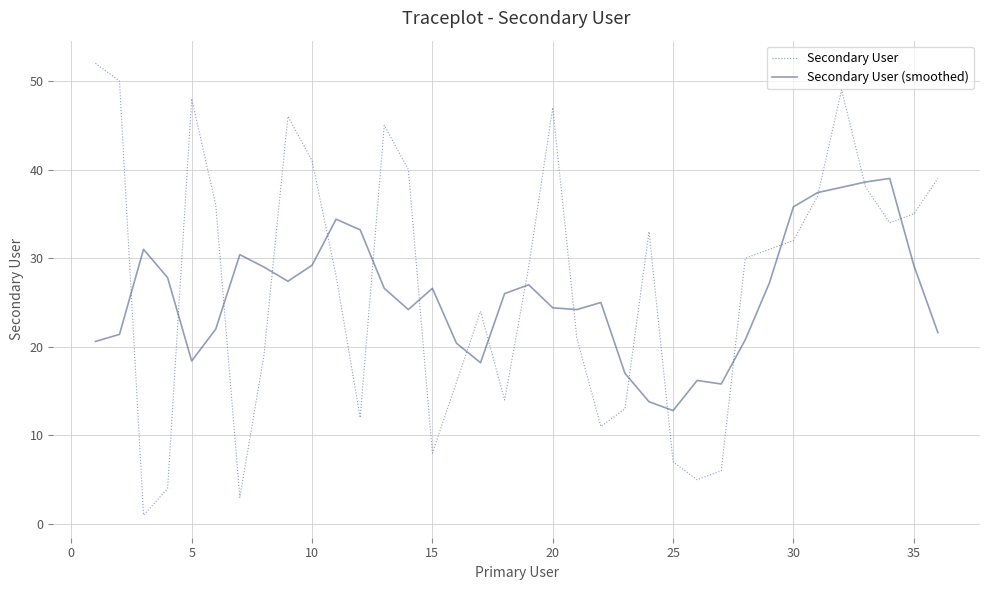

Count the number of categories in the chart.

36